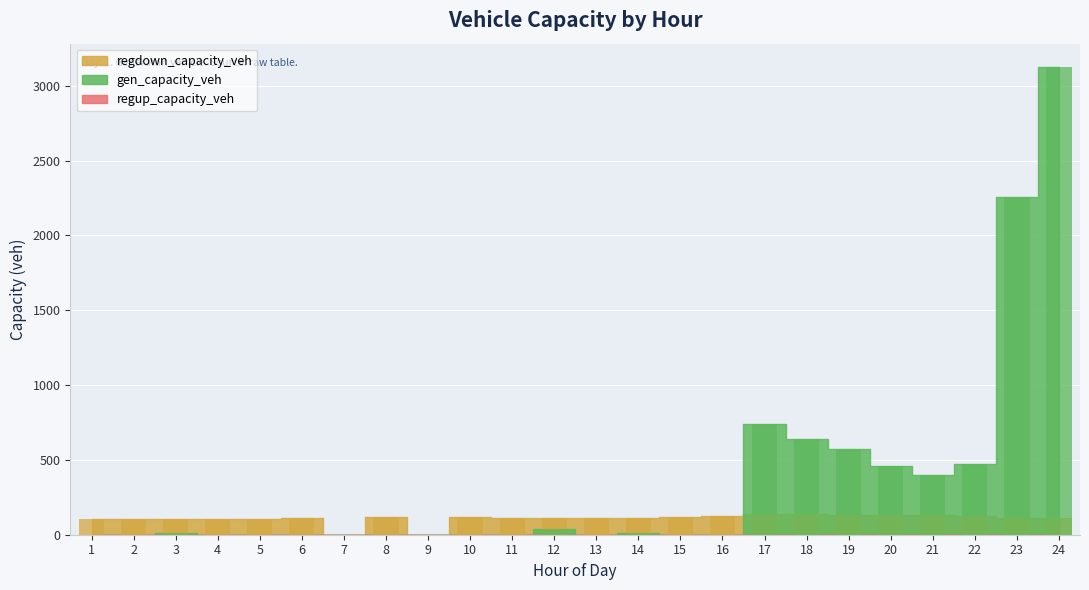

Reading left to right, list all the values displayed in this chart.

gen_capacity_veh: 0.0	0.0	8.5	0.0	0.0	0.0	0.0	0.0	0.0	0.0	0.0	38.6	0.0	9.8	0.0	0.0	737.7	643.1	572.1	460.7	401.5	474.7	2257.9	3125.8
regdown_capacity_veh: 107.4	104.4	102.8	103.4	106.4	112.1	0.0	119.3	0.0	117.6	114.7	112.9	112.6	114.5	117.8	125.1	135.8	136.9	135.1	132.8	129.1	122.6	115.0	109.2